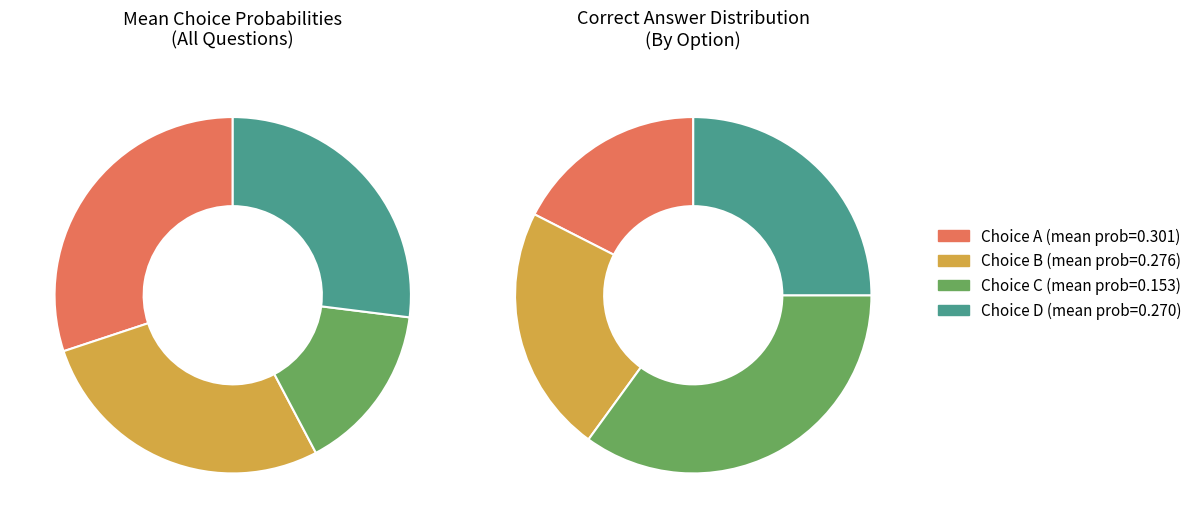

The 21 slice represents 1% of the pie. True or false?

False